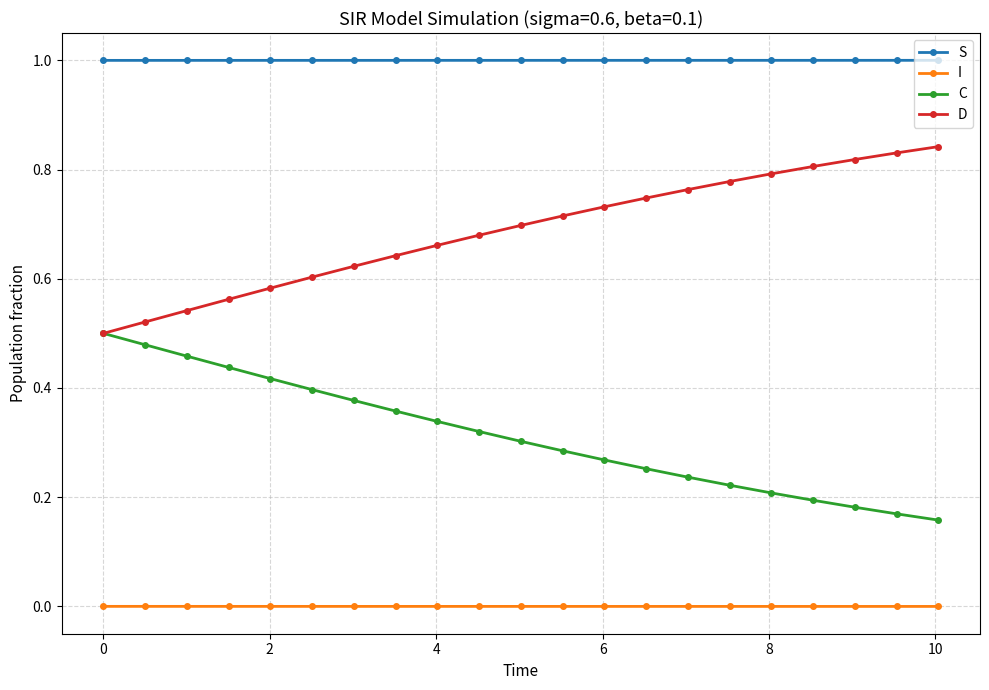

List the series in order of their peak value, highest first.

S, D, C, I